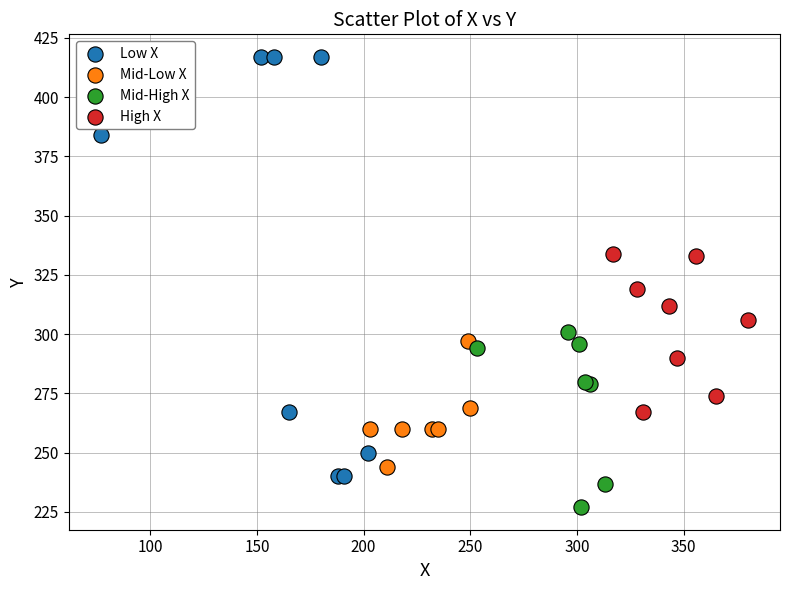

Which series contains the highest Y value?

Low X